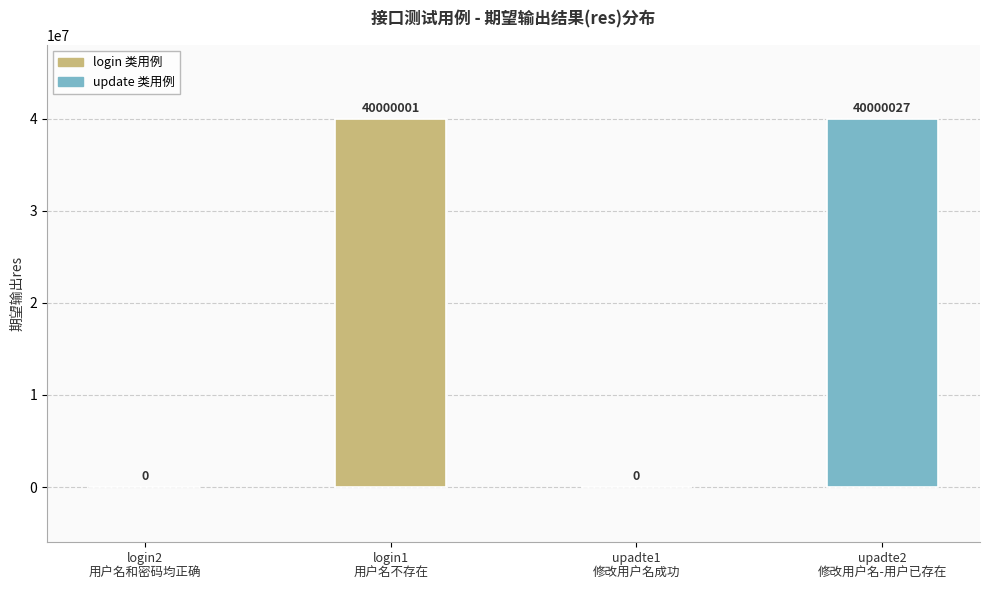

What is the sum of all values?

80000028